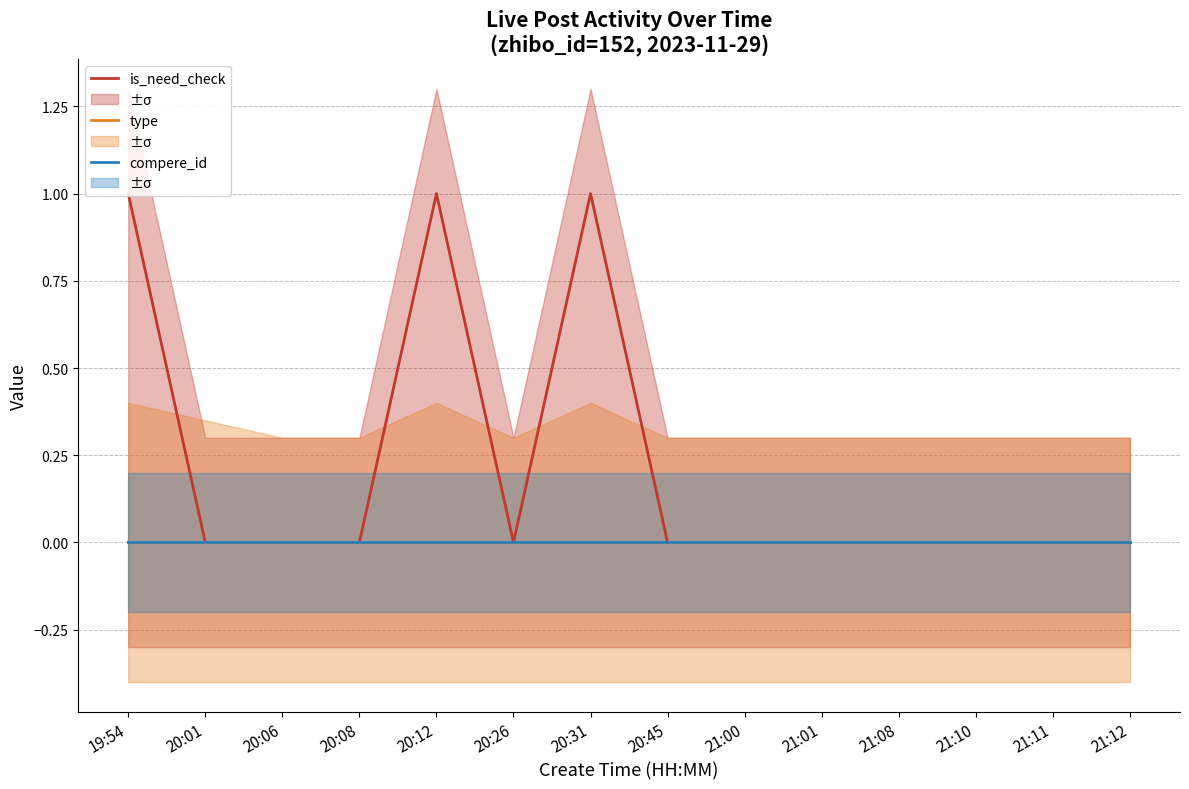

At which category does the chart reach its minimum across all series?

20:01